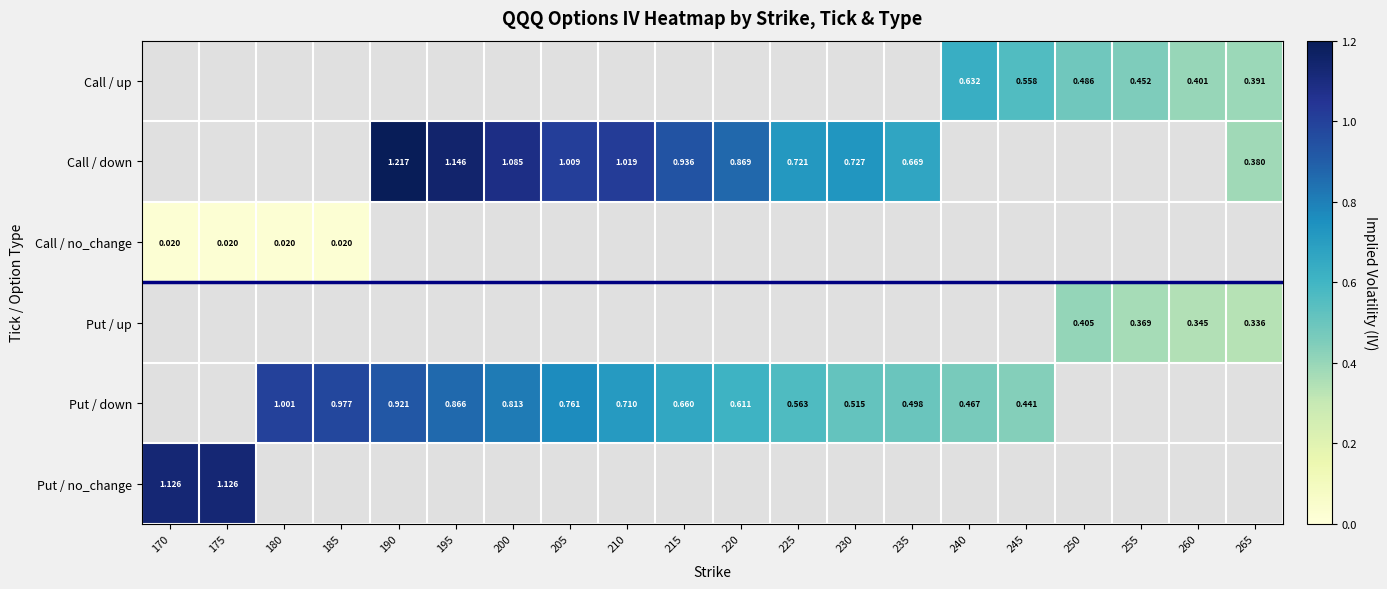

How many categories are shown in the chart?

20